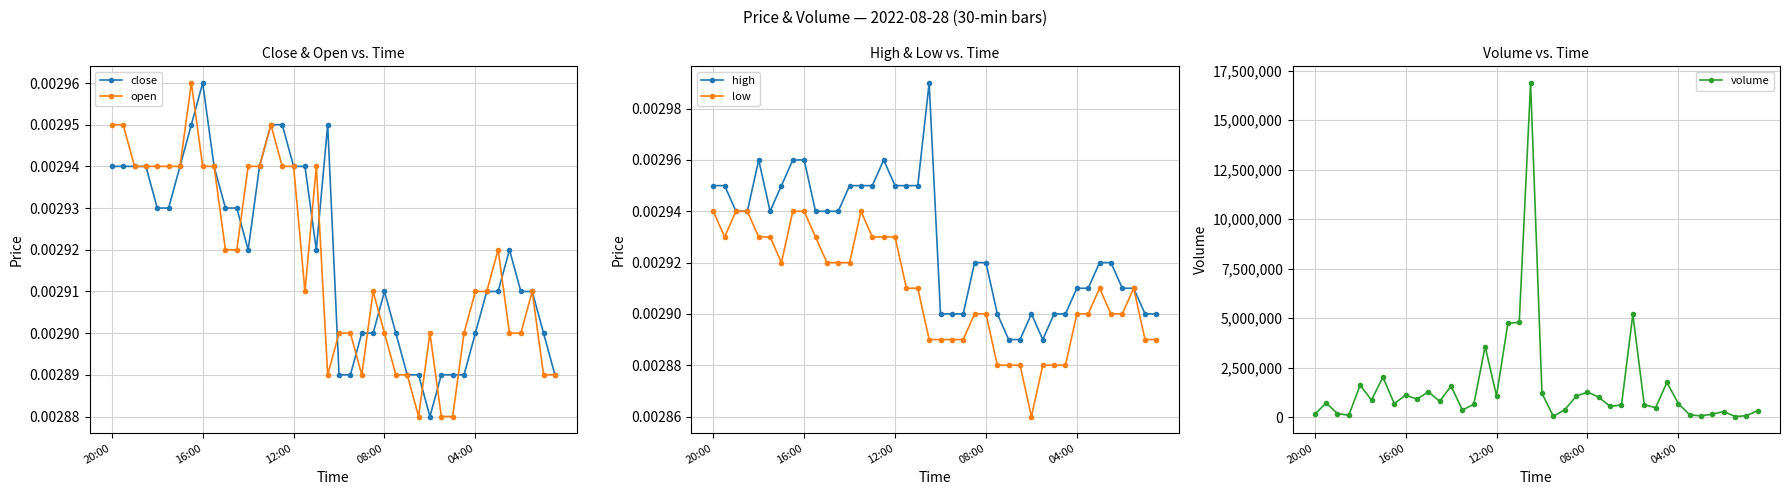

How many interior local peaks does the volume series have?

12